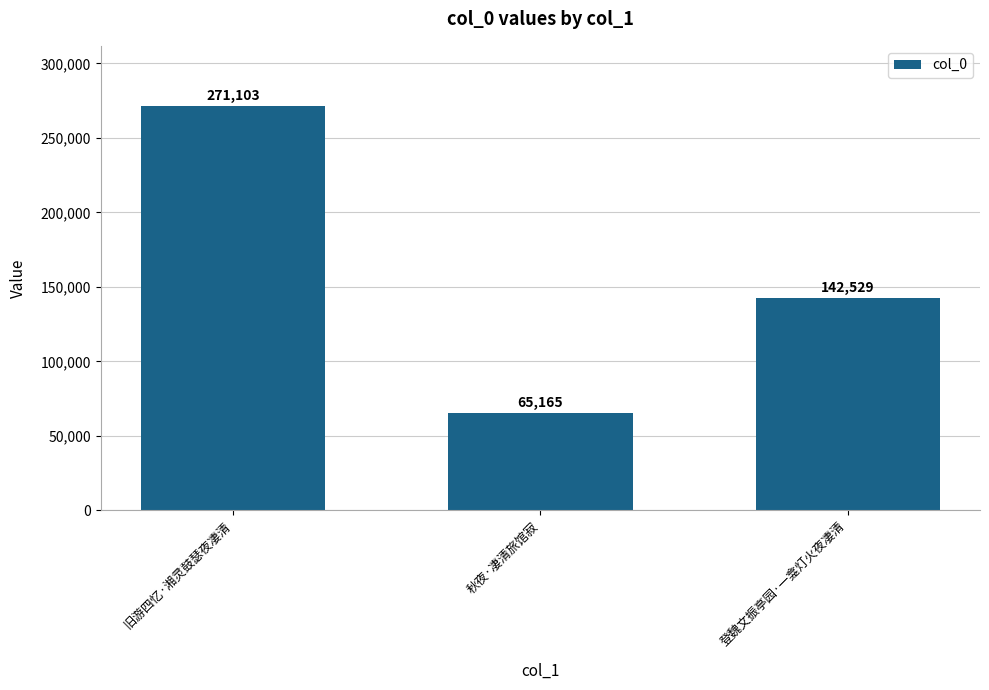

What is the difference between the values at 登魏文振亭园·一龛灯火夜凄清 and 旧游四忆·湘灵鼓瑟夜凄清?

128574